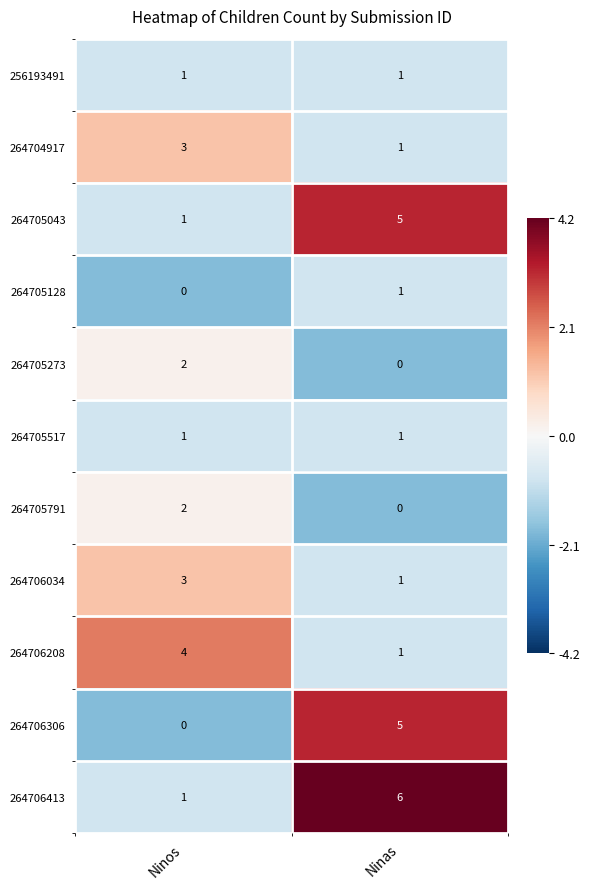

The 264705517 series shows 1 at Ninas. True or false?

True